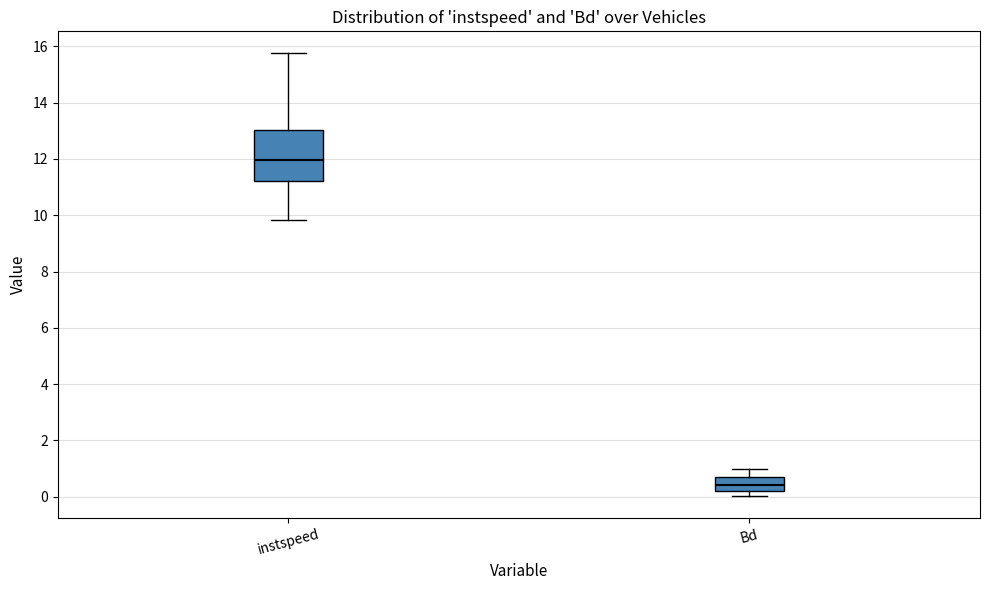

Reading left to right, read every box against the y-axis: the position of its median line, the range the box covers, and the ends of its whiskers. The values are not printed on the chart, so give them approximately, as read against the axis.

instspeed: median 12.0, box 11.2 to 13.0, whiskers 9.8 to 15.8
Bd: median 0.4, box 0.2 to 0.8, whiskers 0.0 to 1.0